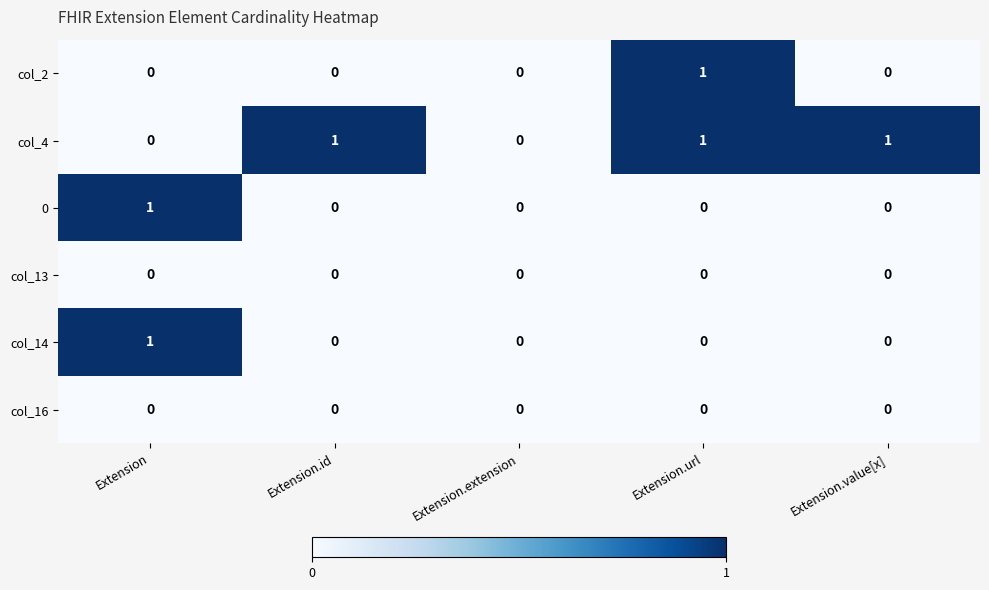

Is it true that col_14 equals 0 at Extension.value[x]?

True